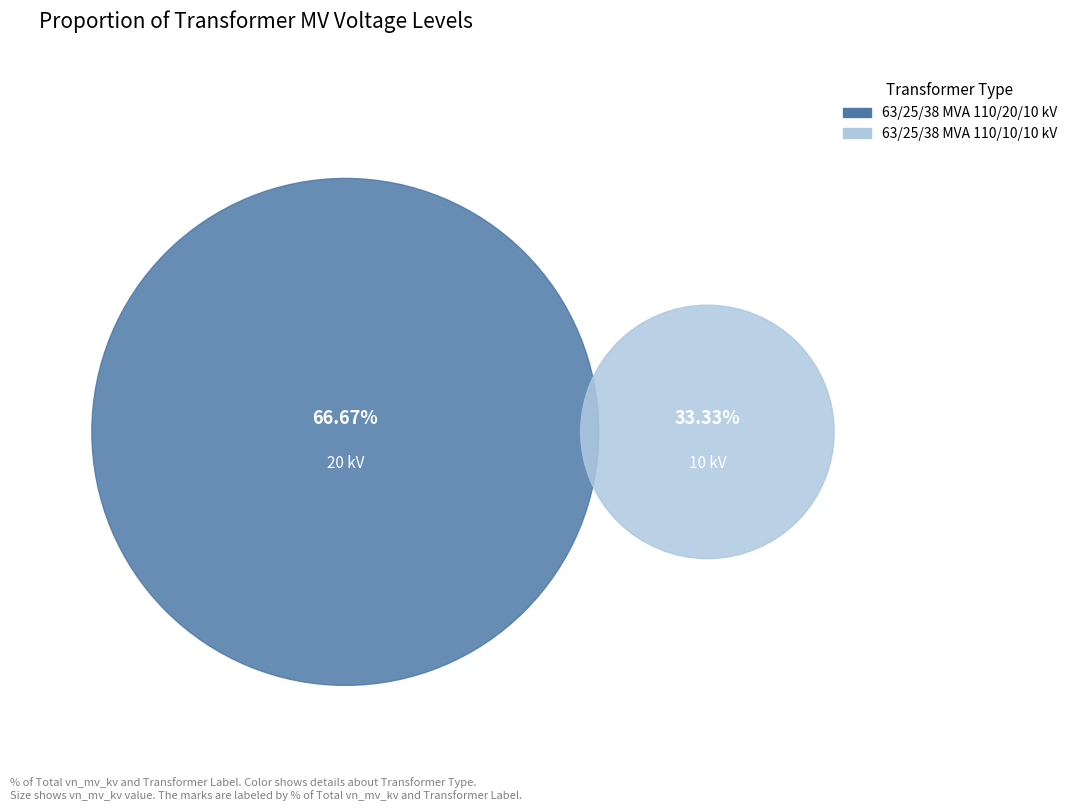

What is the change in value from 63/25/38 MVA 110/20/10 kV to 63/25/38 MVA 110/10/10 kV?

-10